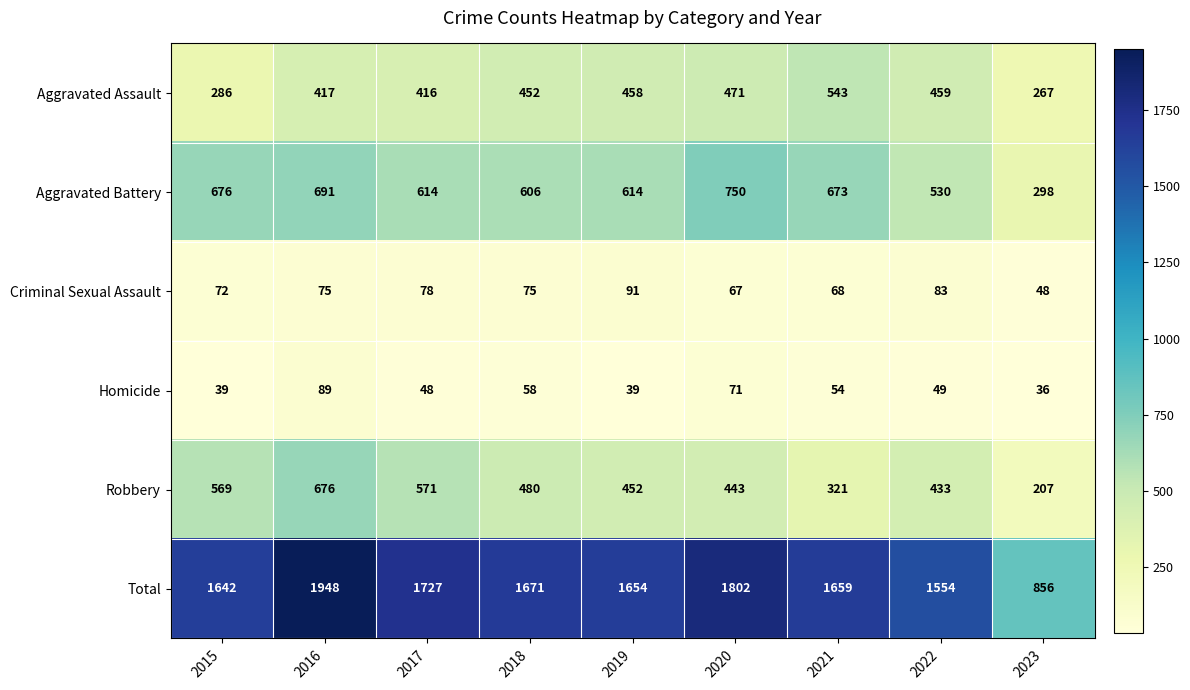

Is it true that Criminal Sexual Assault equals 68 at 2021?

True